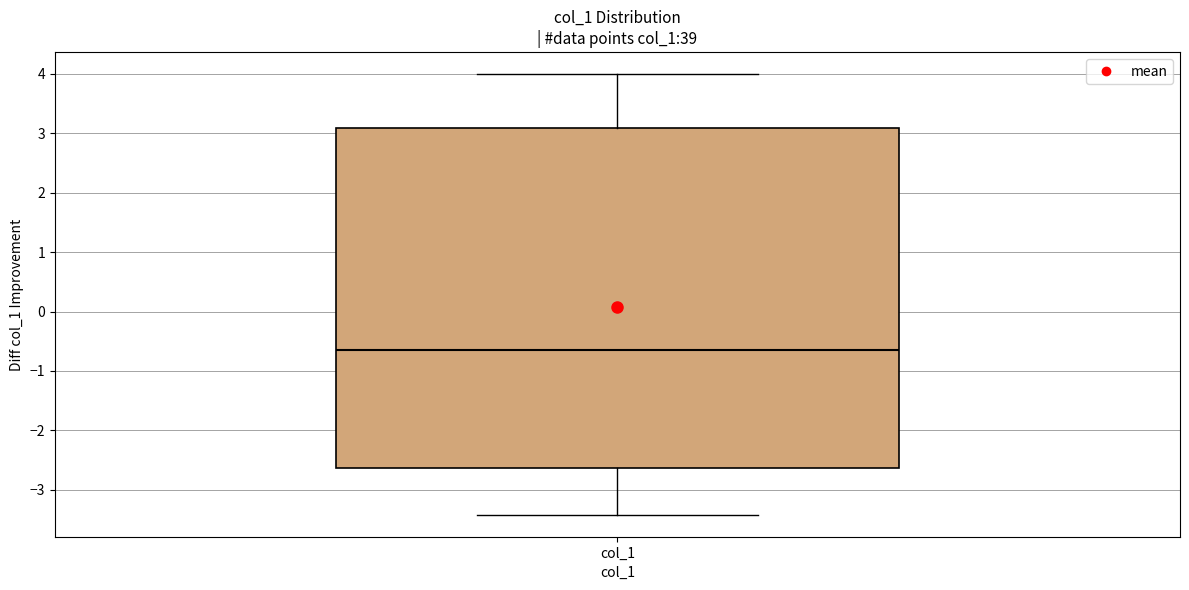

Transcribe this box plot: give where the median line is, the range the box spans, and where the two whiskers end, as read against the y-axis. The values are not printed on the chart, so give them approximately, as read against the axis.

median -0.7, box -2.6 to 3.1, whiskers -3.4 to 4.0